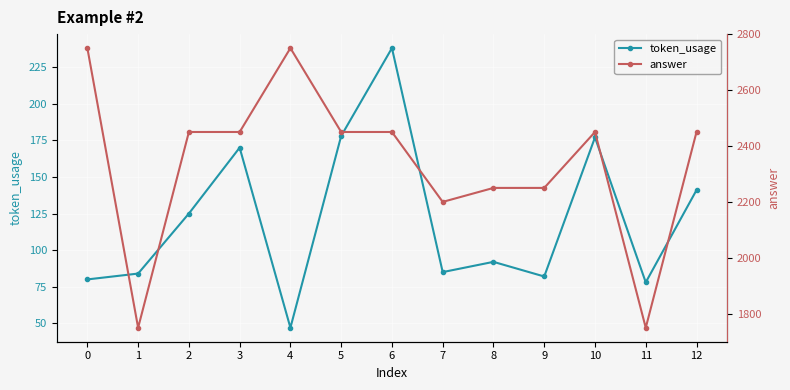

Reading left to right, transcribe all the data shown in this chart.

token_usage: 80	84	125	170	47	178	238	85	92	82	177	78	141
answer: 2750	1750	2450	2450	2750	2450	2450	2200	2250	2250	2450	1750	2450